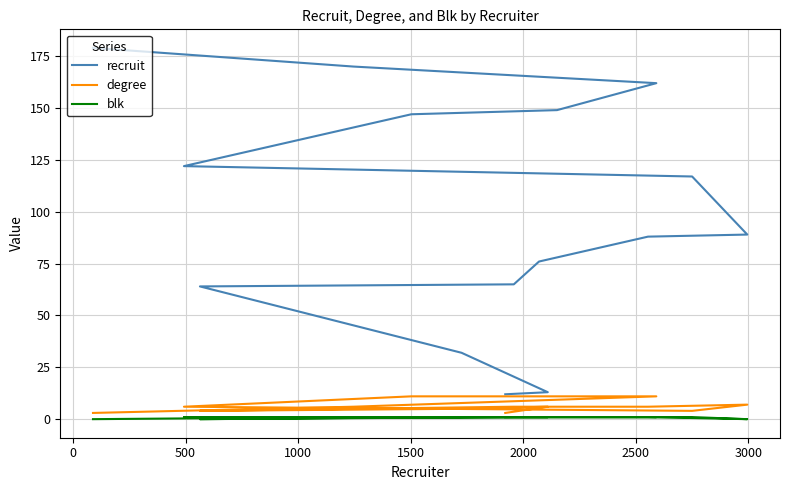

Reading right to left, extract all data points from this chart.

recruit: 179	170	162	149	147	122	117	89	88	76	65	64	32	13	12
degree: 3	6	11	11	11	6	4	7	6	6	6	4	5	6	3
blk: 0	1	1	1	1	1	1	0	1	1	1	0	1	1	1